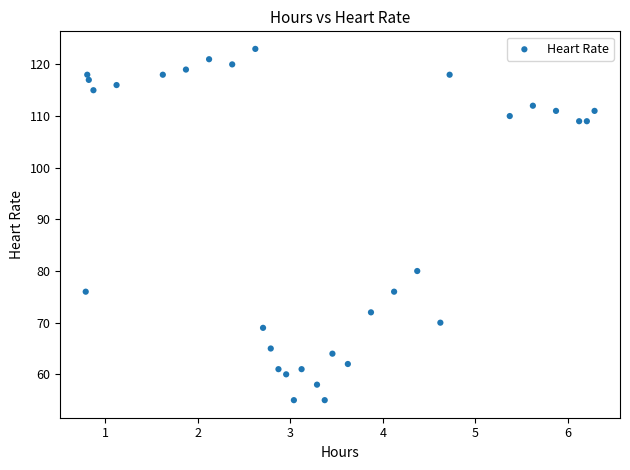

What Y value in the scatter plot is closest to 89?

80